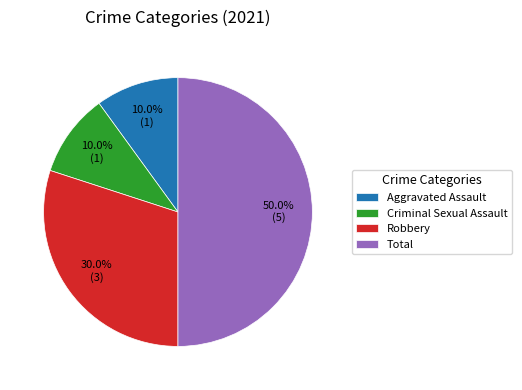

Does Aggravated Assault represent more than half of the total?

No